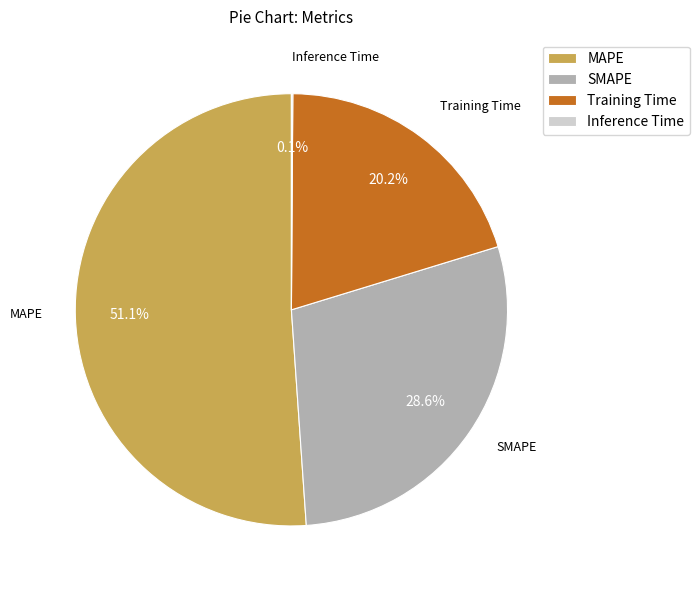

Does any single category account for the majority?

Yes